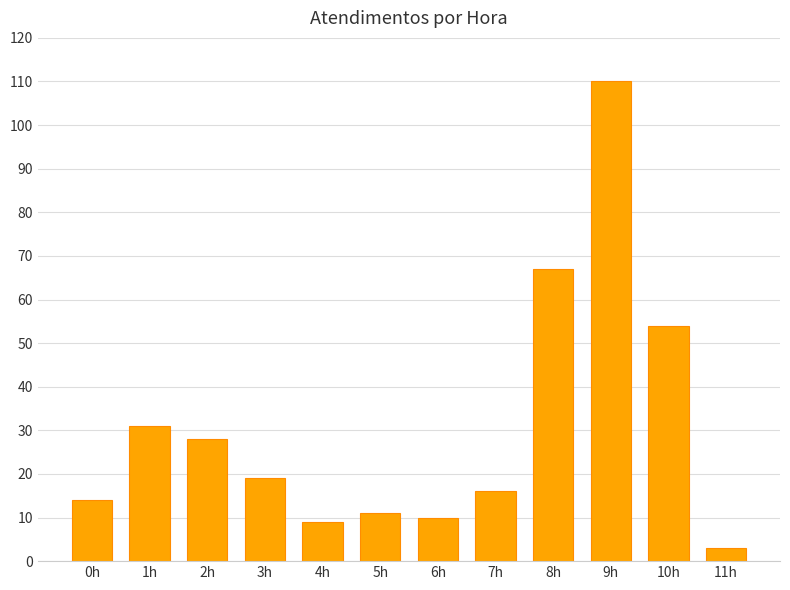

Which category has the lowest value across all series?

11h